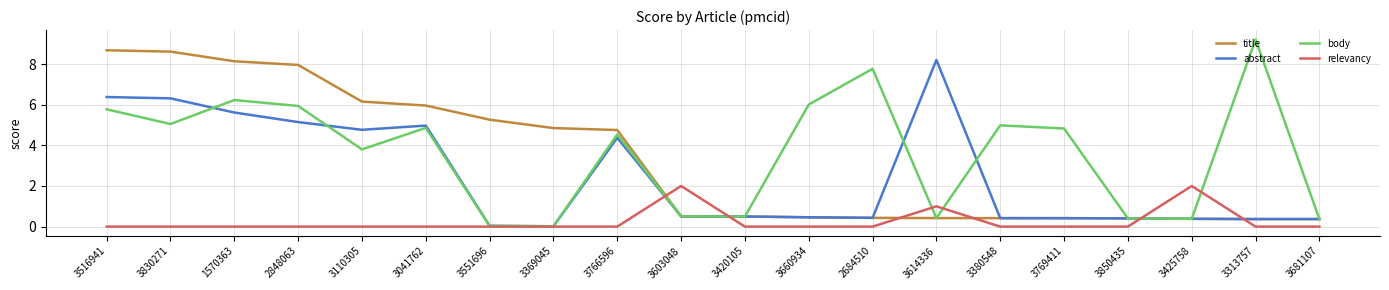

At which label does abstract reach its peak?

3614336